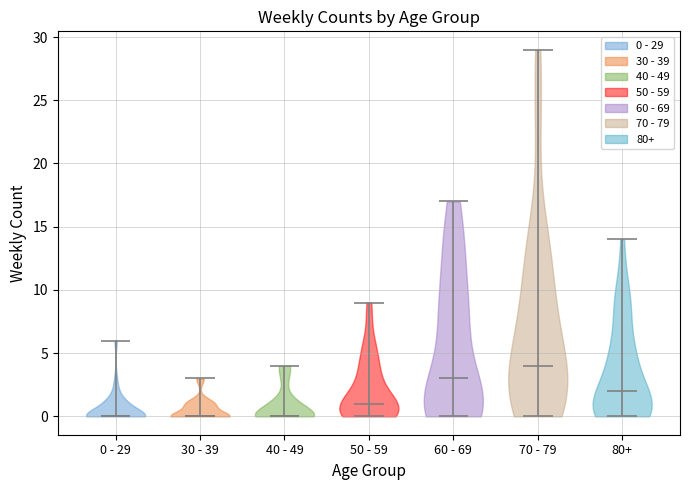

What is the highest point the violin for 70 - 79 reaches on the y-axis? The values are not printed on the chart, so give them approximately, as read against the axis.

29